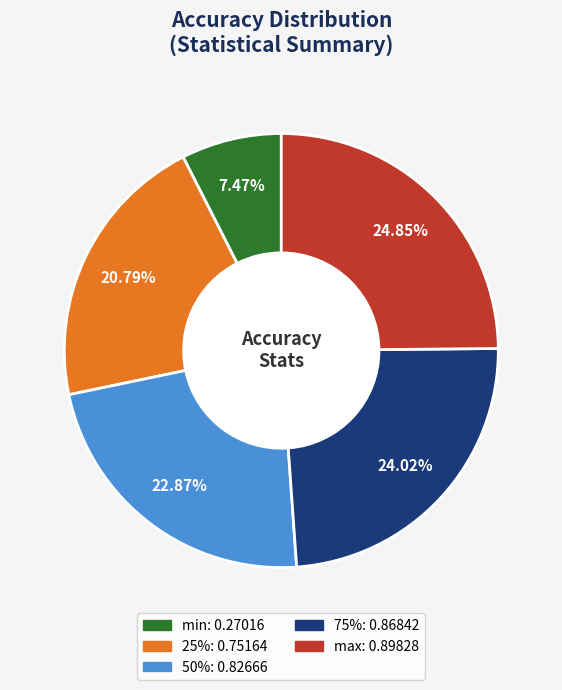

Which slice is the smallest?

min